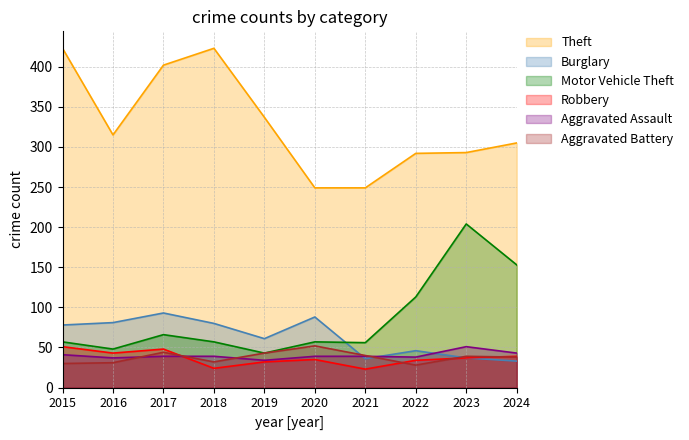

At which category is the sum across all series the highest?

2017